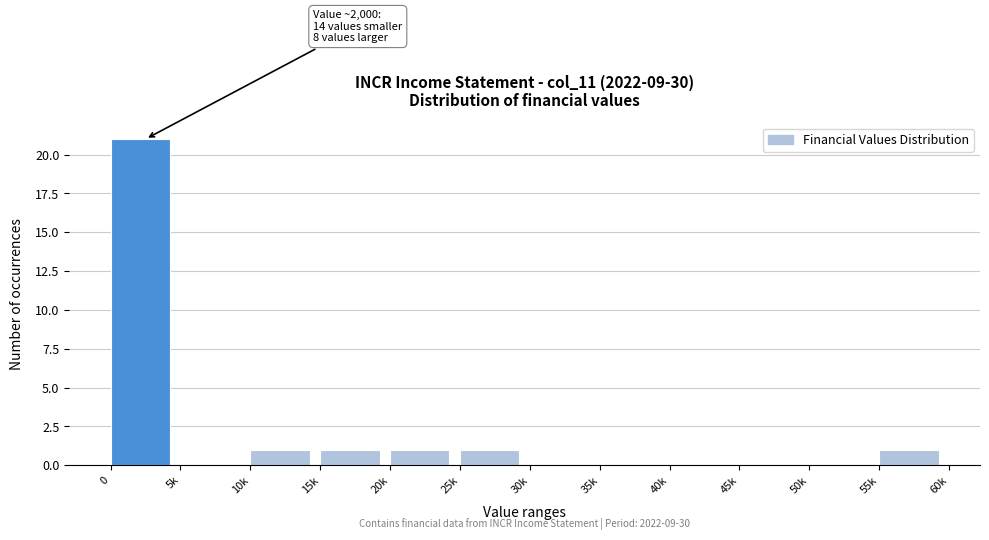

Reading left to right, transcribe all the data shown in this chart.

0=21	5k=0	10k=1	15k=1	20k=1	25k=1	30k=0	35k=0	40k=0	45k=0	50k=0	55k=1